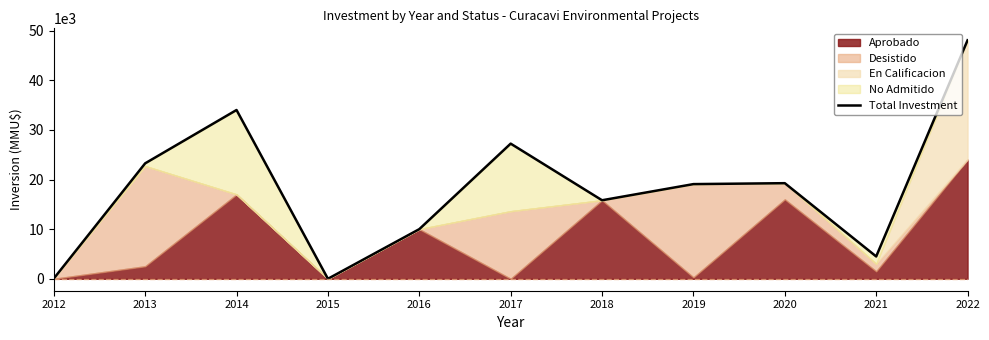

At which category does the data reach its first local peak?

2014